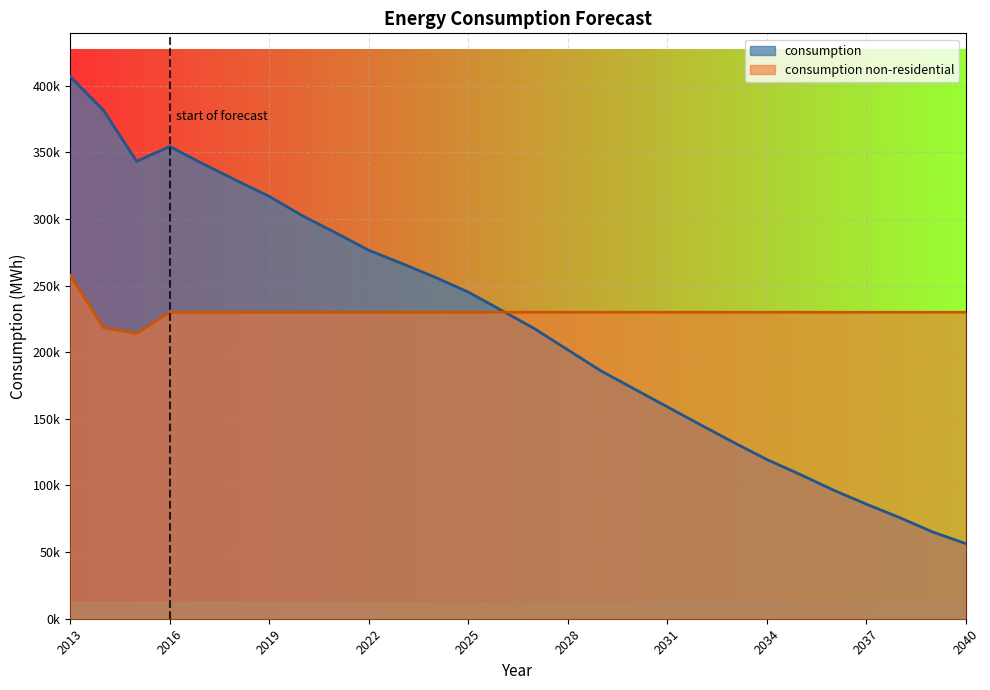

At which category is the sum across all series the highest?

2013